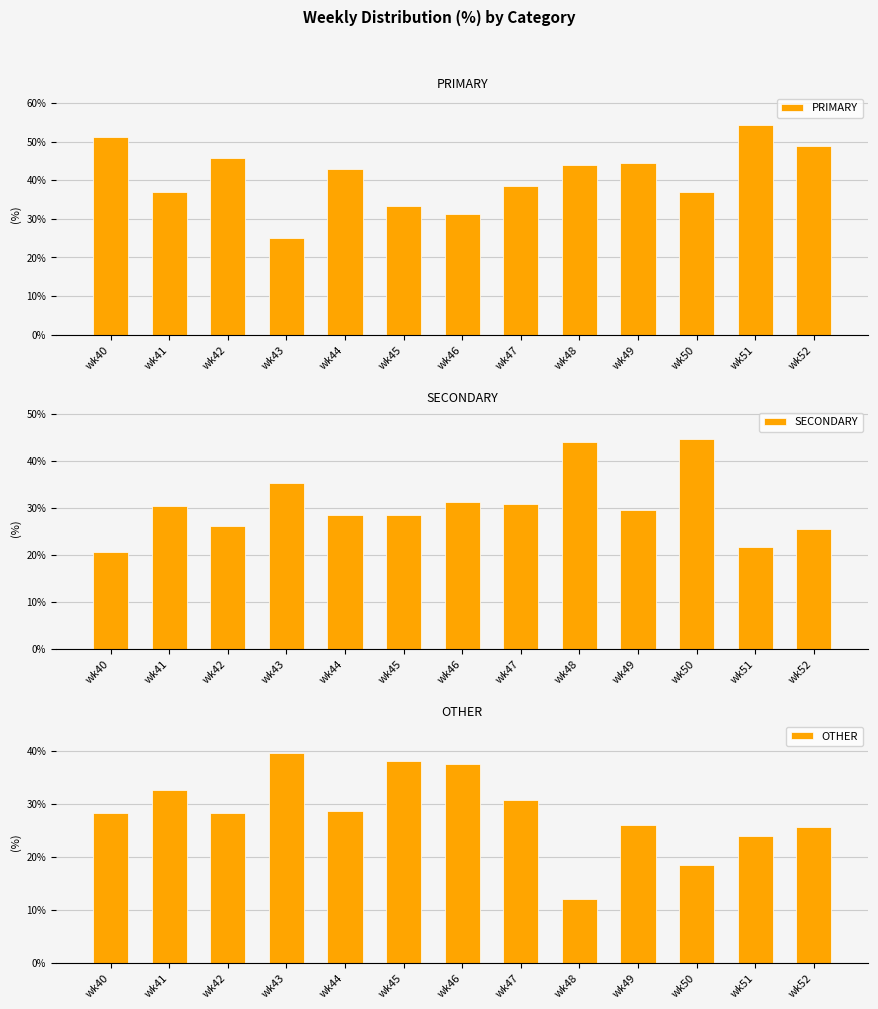

What is the smallest value displayed?

12.0